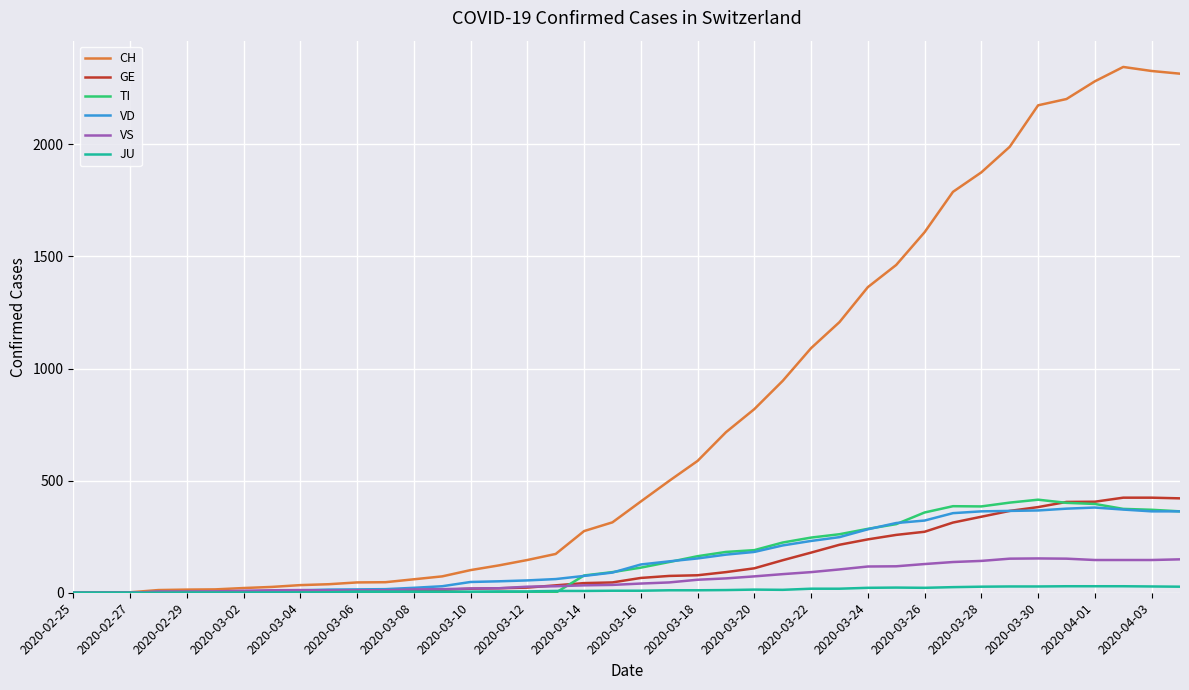

Which series has the widest spread of values?

CH